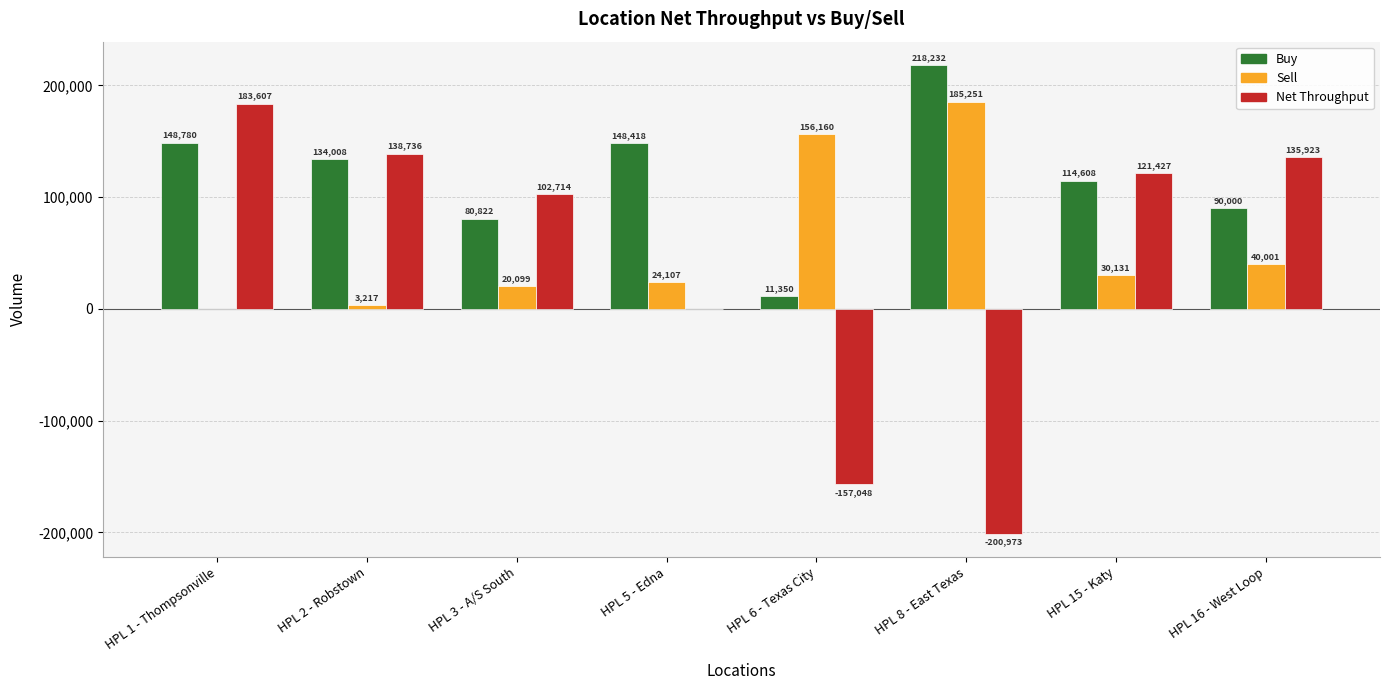

Where does the Buy series first go above 134008?

HPL 1 - Thompsonville